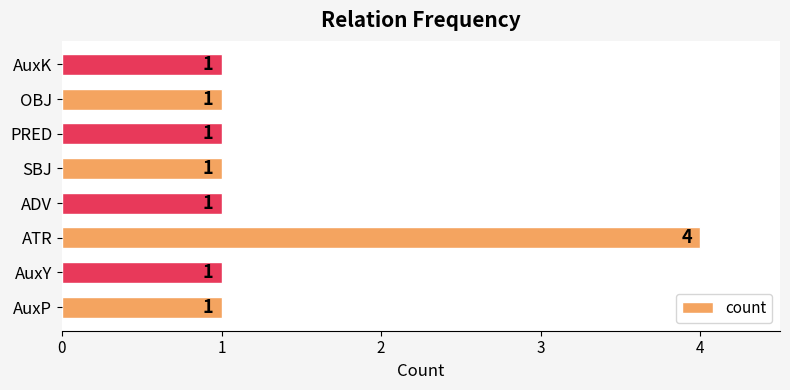

The chart shows a value of 1 at AuxP. True or false?

True